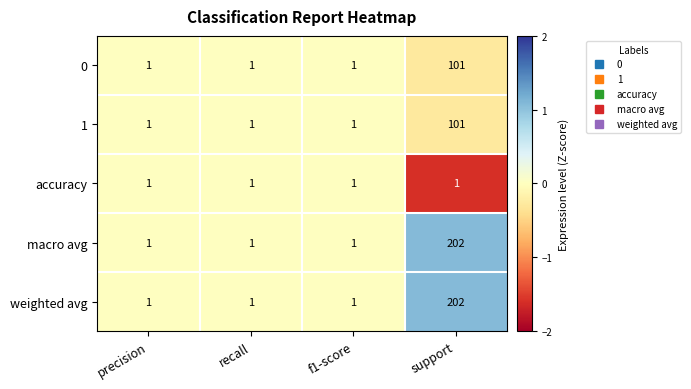

Which category has the highest value across all series?

support